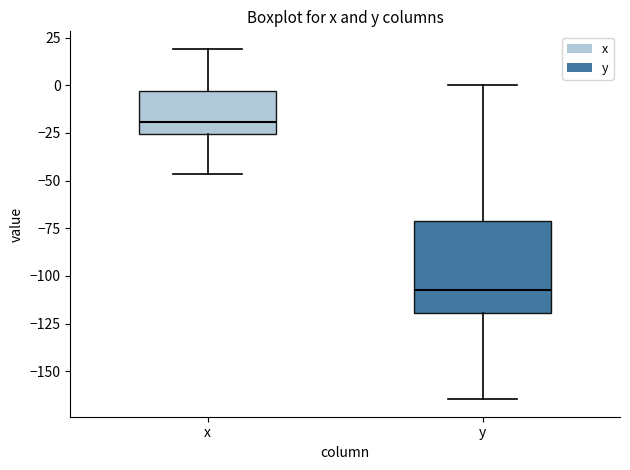

Which box is the tallest, from its lower edge to its upper edge?

y